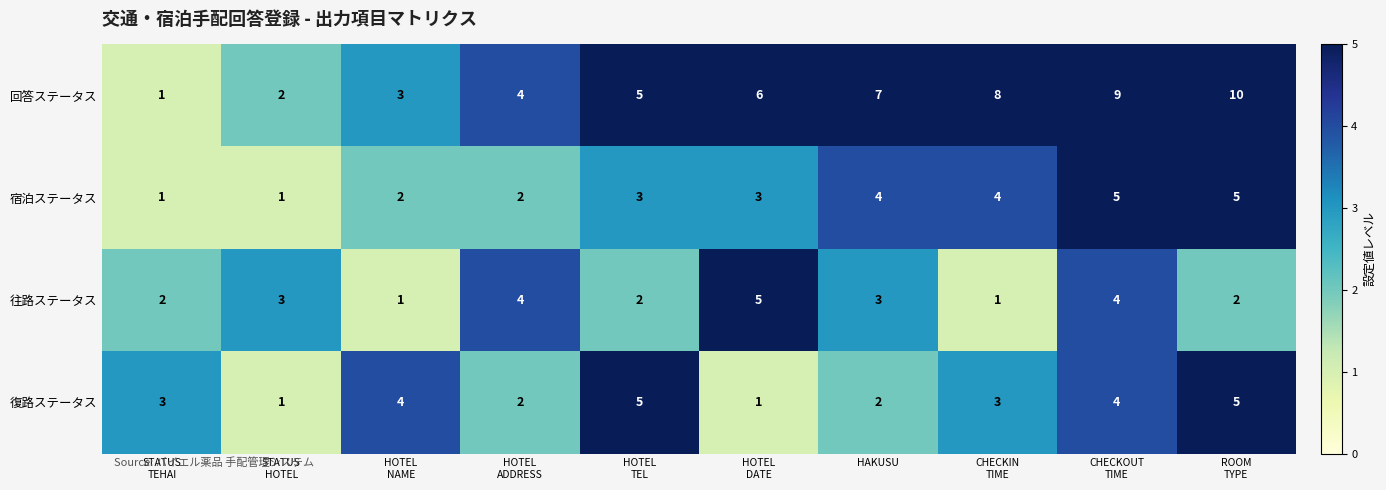

How many data points does each series have?

10